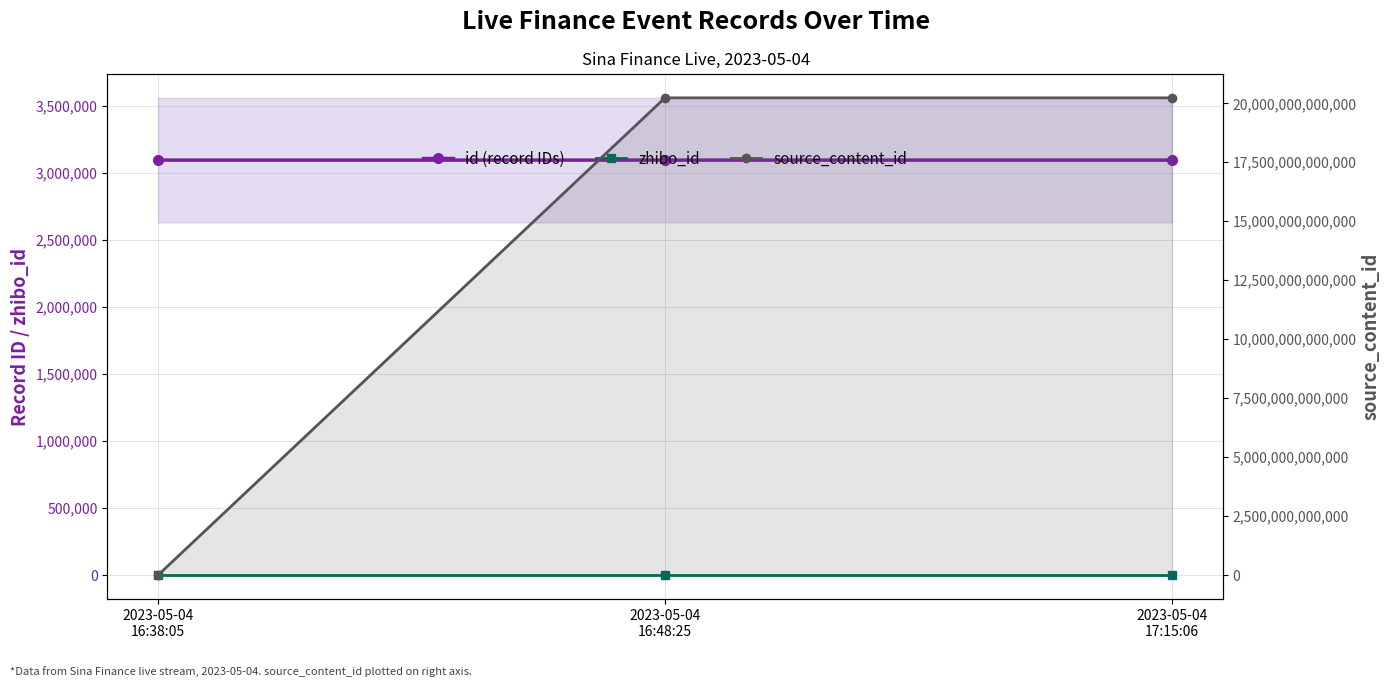

Rank the series at 2023-05-04
16:38:05 from highest to lowest value.

id (record IDs), zhibo_id, source_content_id